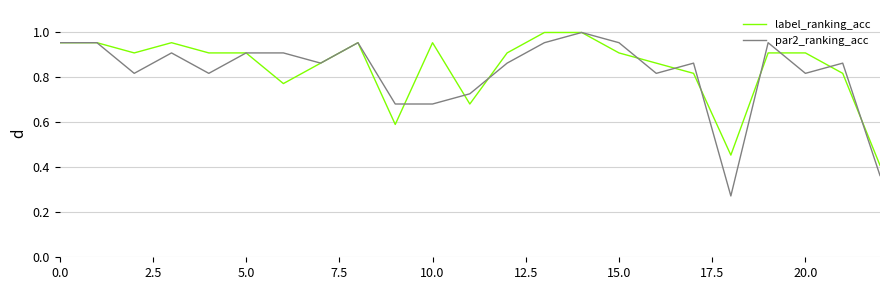

Which series has the largest range (max minus min)?

par2_ranking_acc